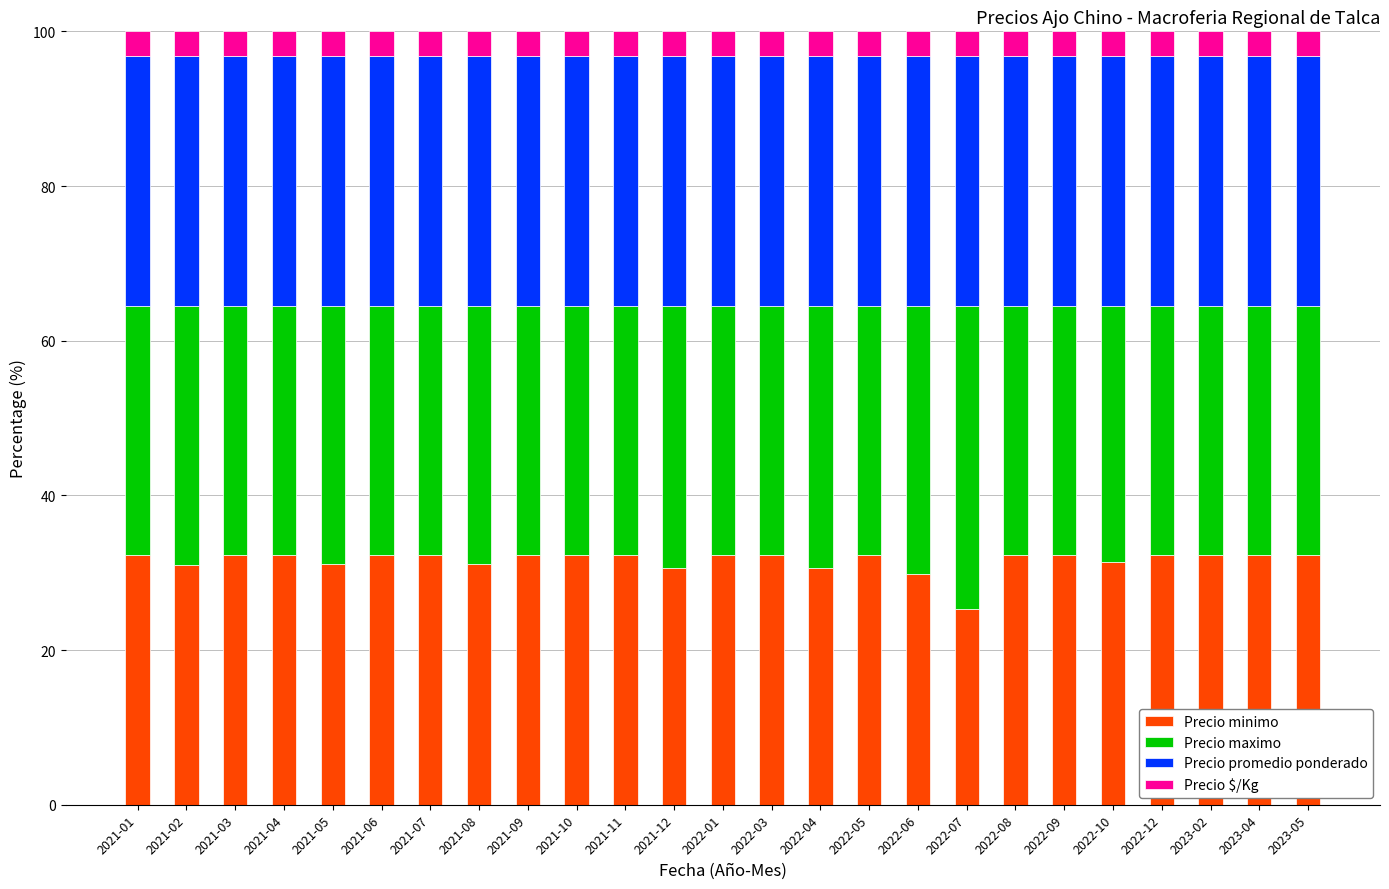

What is the sum of all Precio minimo values?

789.1